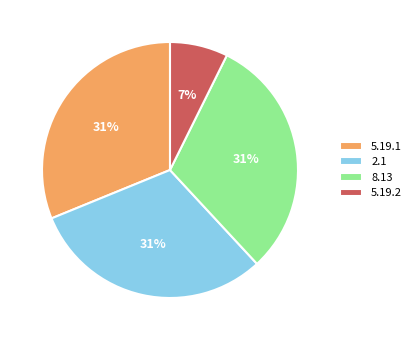

Which slice is the smallest?

5.19.2